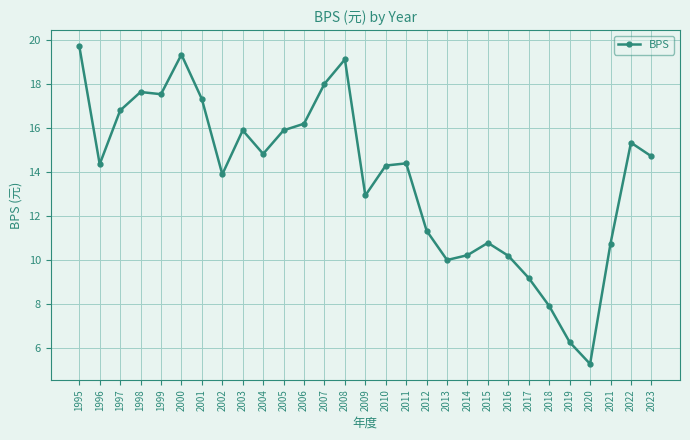

Which label corresponds to the smallest value in the chart?

2020